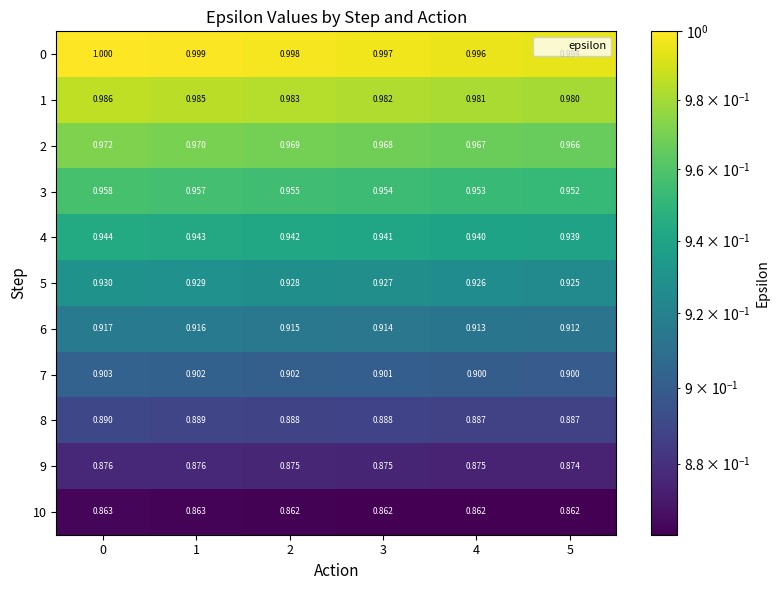

Is the value of 9 at 2 greater than the value of 7 at 3?

No